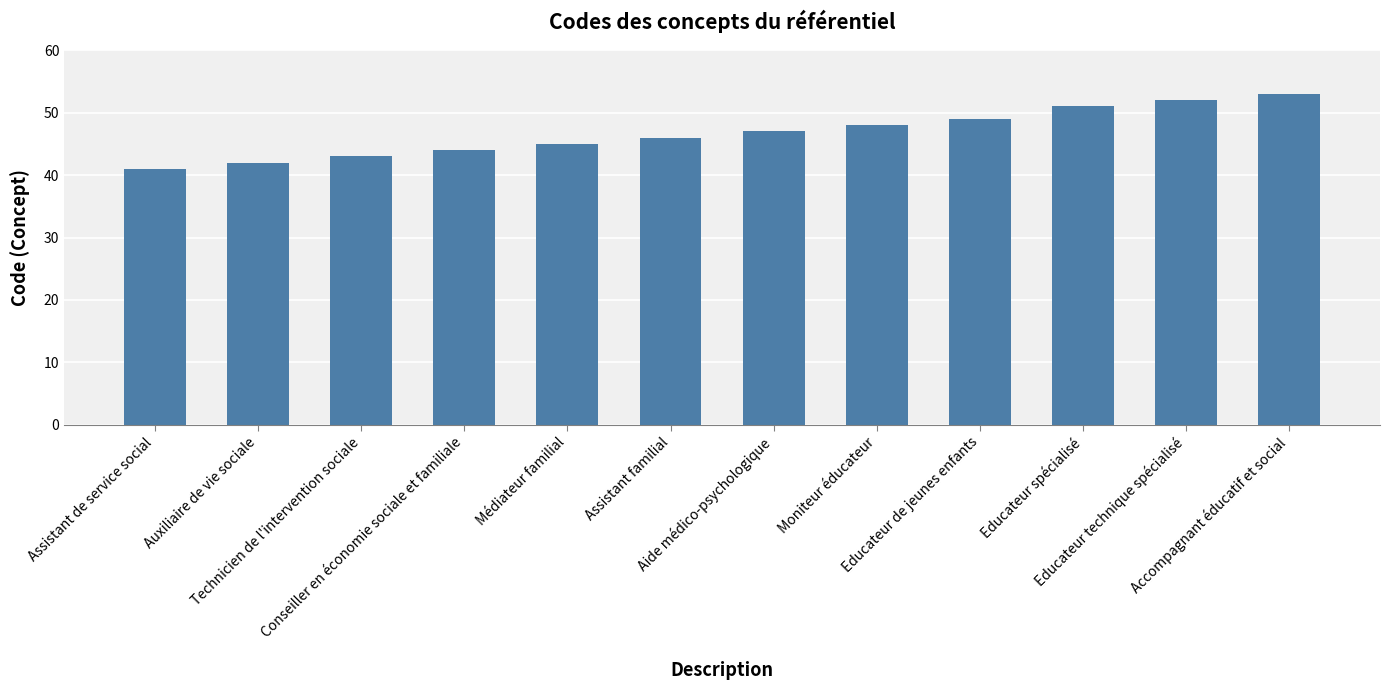

List the labels in order of value, smallest first.

Assistant de service social, Auxiliaire de vie sociale, Technicien de l'intervention sociale, Conseiller en économie sociale et familiale, Médiateur familial, Assistant familial, Aide médico-psychologique, Moniteur éducateur, Educateur de jeunes enfants, Educateur spécialisé, Educateur technique spécialisé, Accompagnant éducatif et social